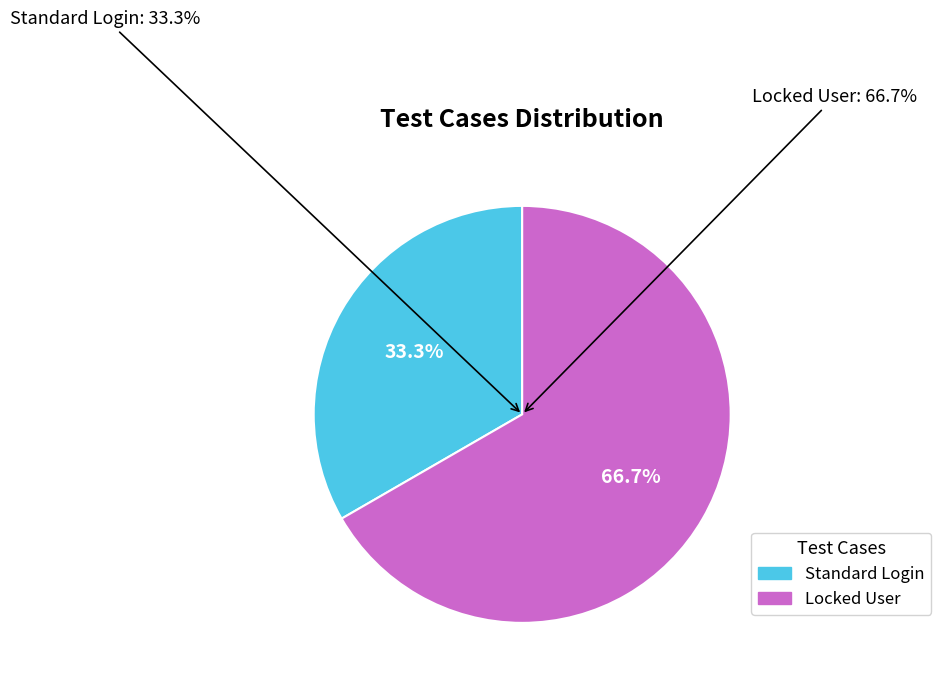

The Locked User slice represents 67% of the pie. True or false?

True